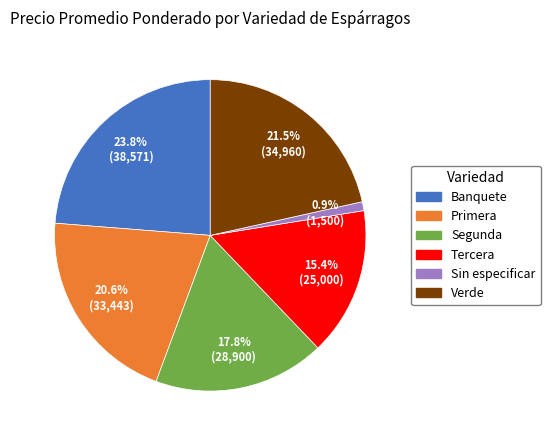

Which slice is the smallest?

Sin especificar